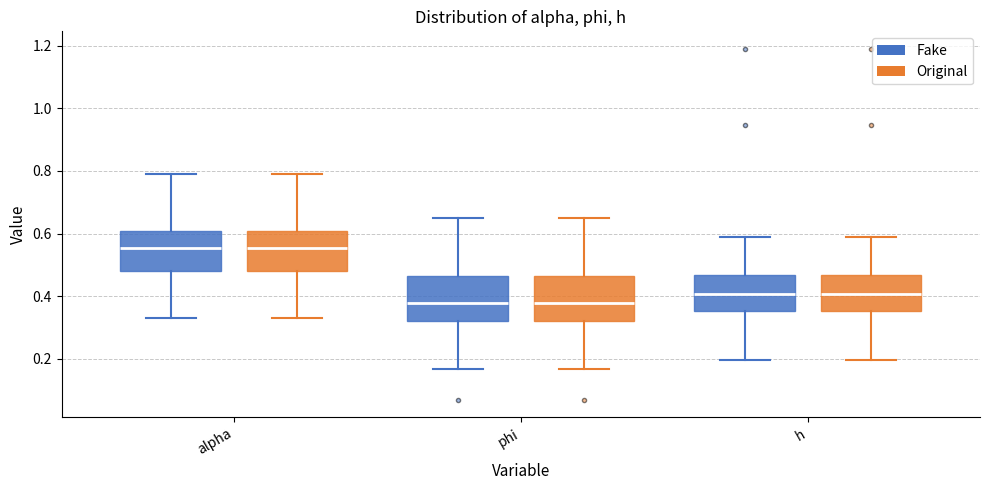

Reading left to right, transcribe this box plot: for each box, give where its median line is, the range the box spans, and where its two whiskers end, as read against the y-axis. The values are not printed on the chart, so give them approximately, as read against the axis.

alpha (Fake): median 0.56, box 0.48 to 0.60, whiskers 0.32 to 0.78
alpha (Original): median 0.56, box 0.48 to 0.60, whiskers 0.32 to 0.78
phi (Fake): median 0.38, box 0.32 to 0.46, whiskers 0.16 to 0.66
phi (Original): median 0.38, box 0.32 to 0.46, whiskers 0.16 to 0.66
h (Fake): median 0.40, box 0.36 to 0.46, whiskers 0.20 to 0.58
h (Original): median 0.40, box 0.36 to 0.46, whiskers 0.20 to 0.58